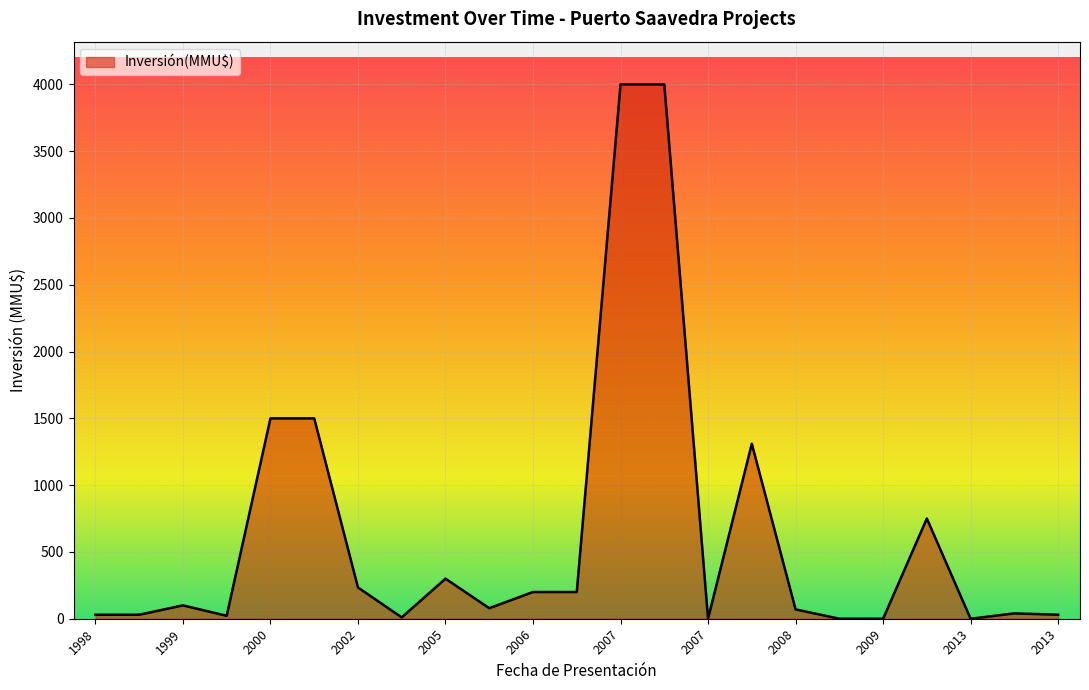

What is the maximum value shown in the chart?

4000